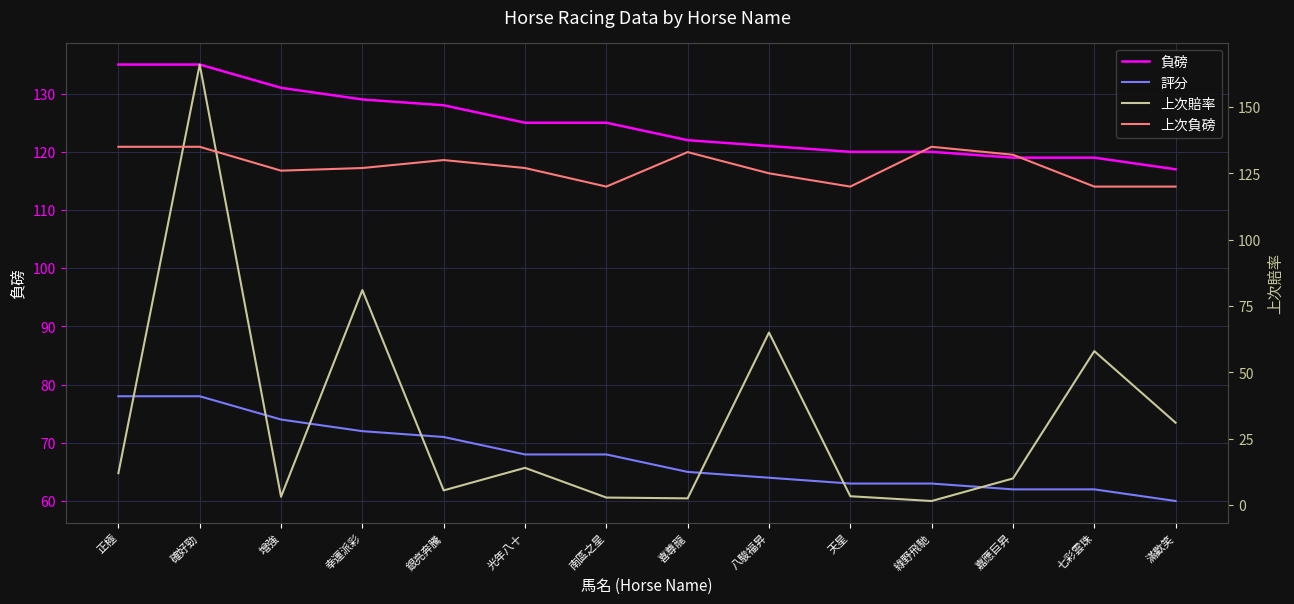

At which label does 上次賠率 first exceed 12?

確好勁